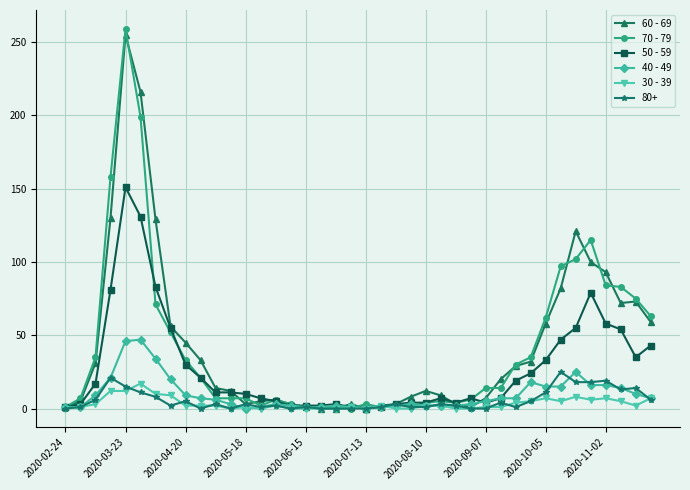

True or false: 70 - 79 has more than 1 interior local peaks.

True